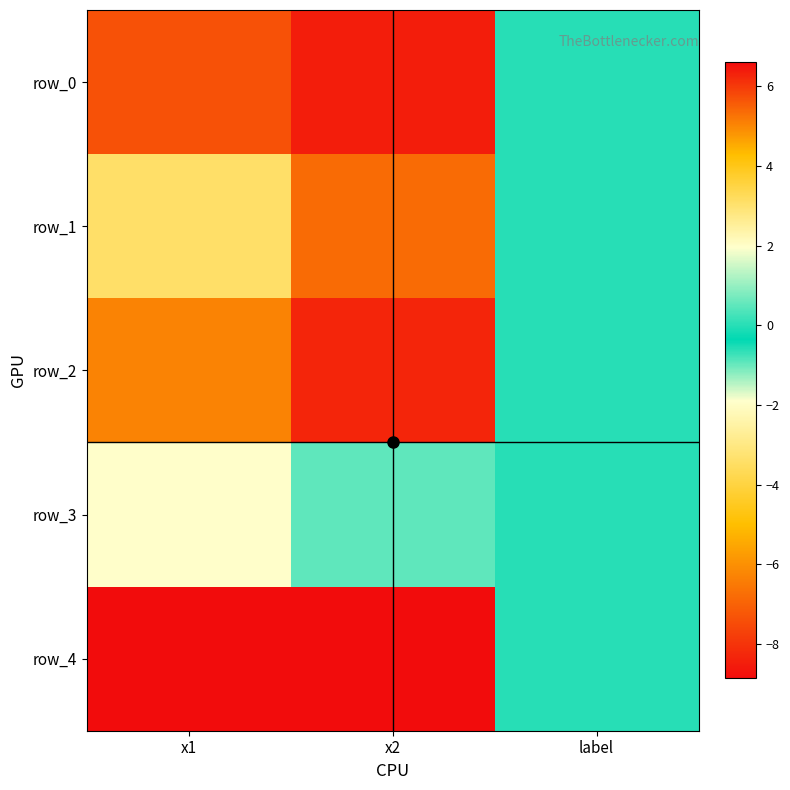

What is the total value across all series at x2?

-3.0